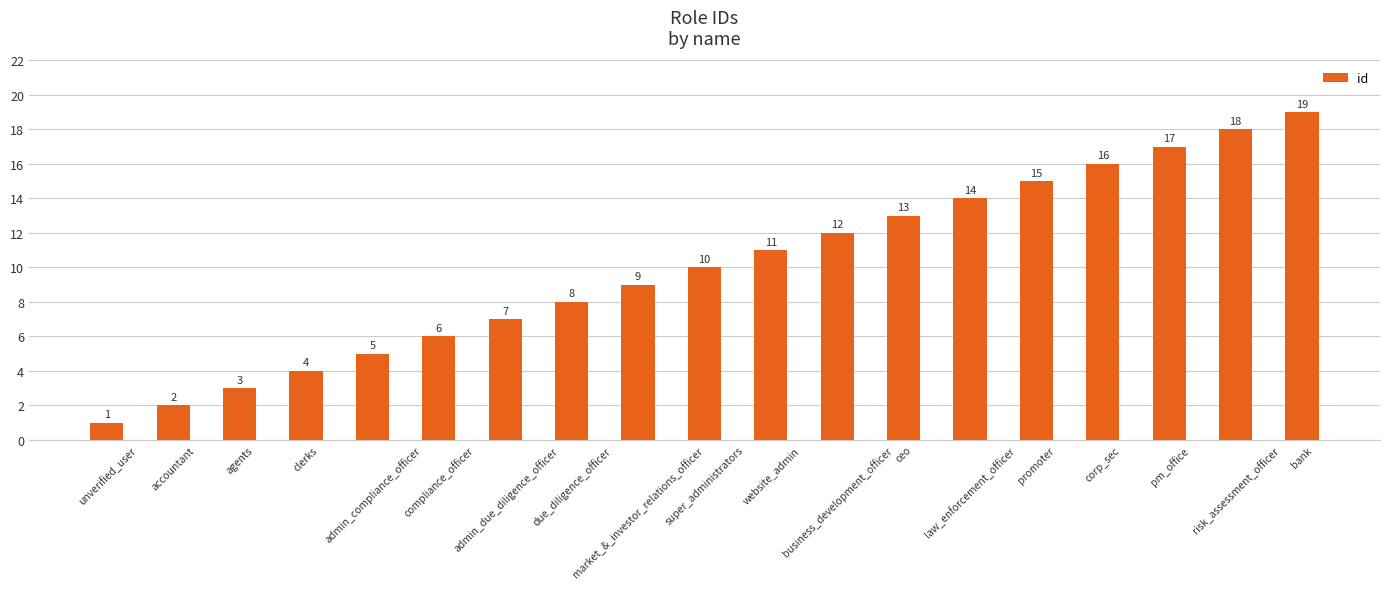

The value at admin_due_diligence_officer is 7. True or false?

True